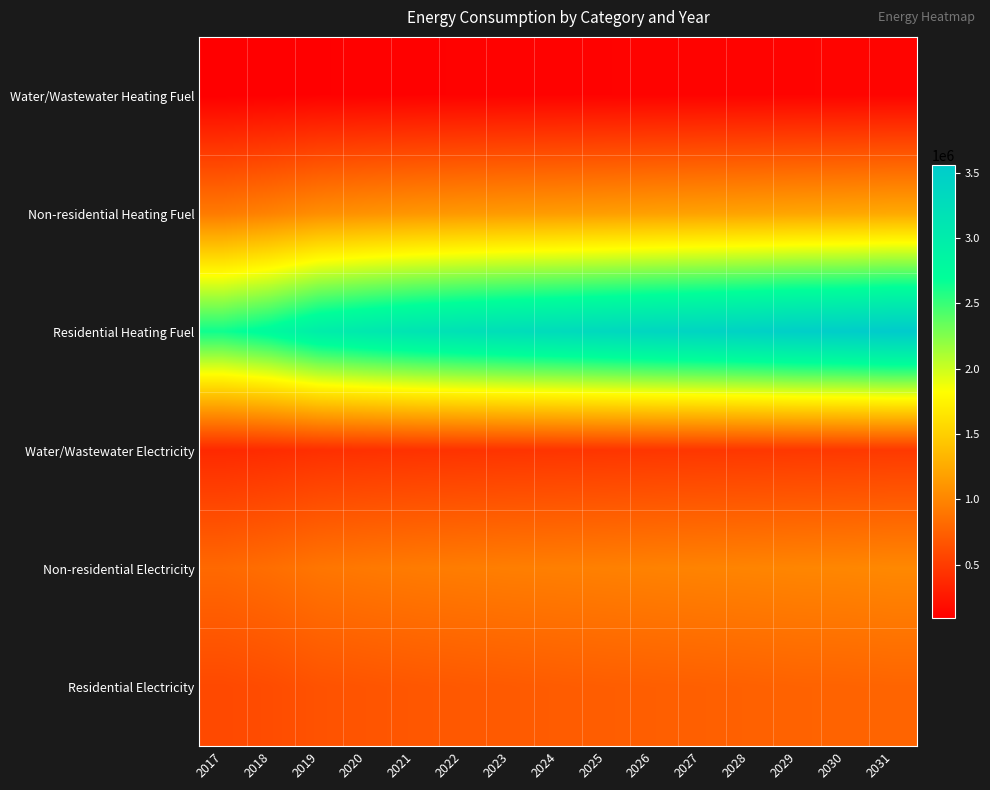

Which series has the widest spread of values?

Residential Heating Fuel